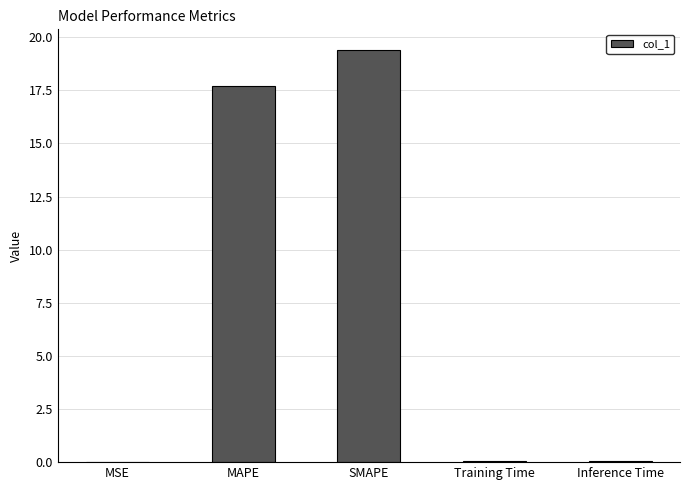

What is the sum of all values?

37.2